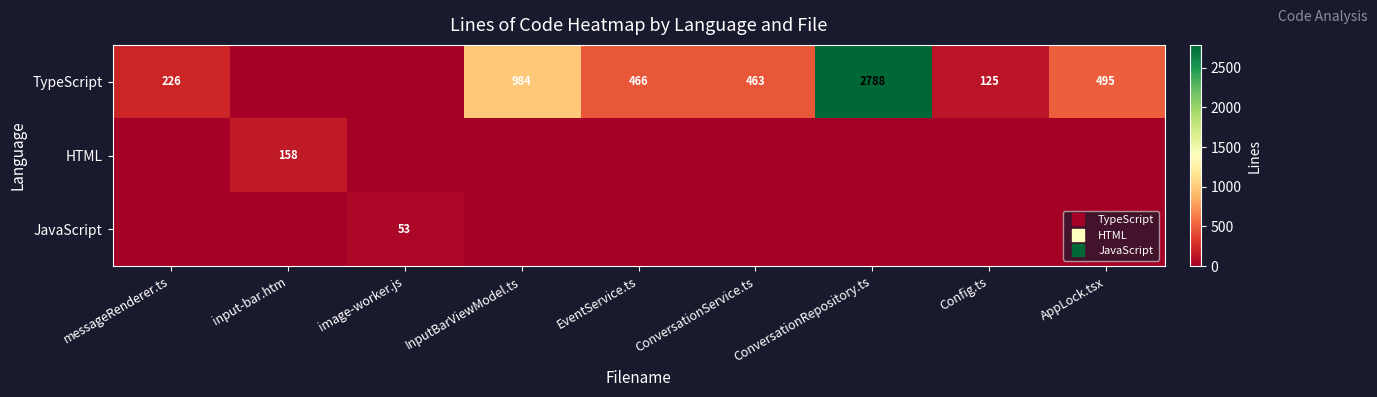

Is the value of JavaScript at ConversationRepository.ts greater than the value of HTML at AppLock.tsx?

No